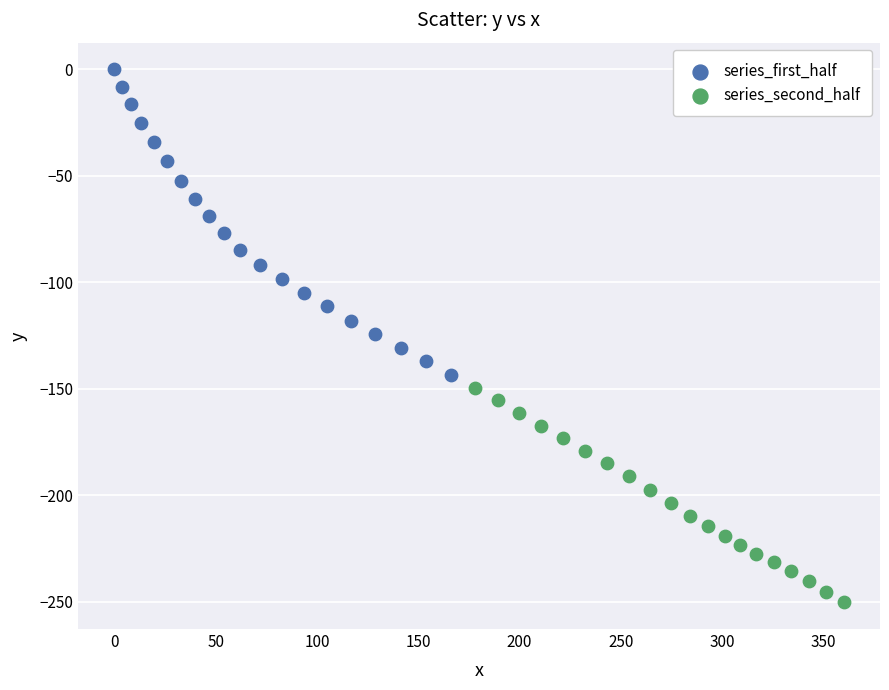

Which series reaches the maximum Y coordinate?

series_first_half